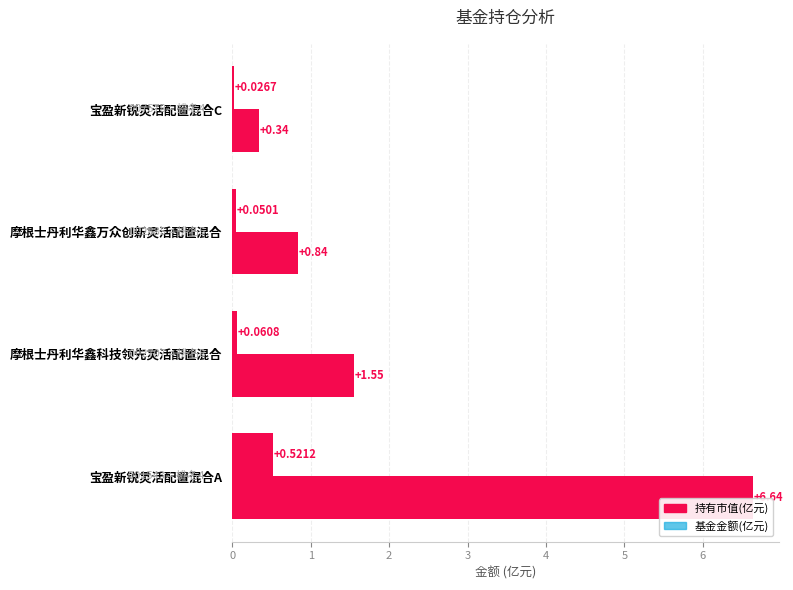

How many data points in 基金金额(亿元) are less than 1?

2